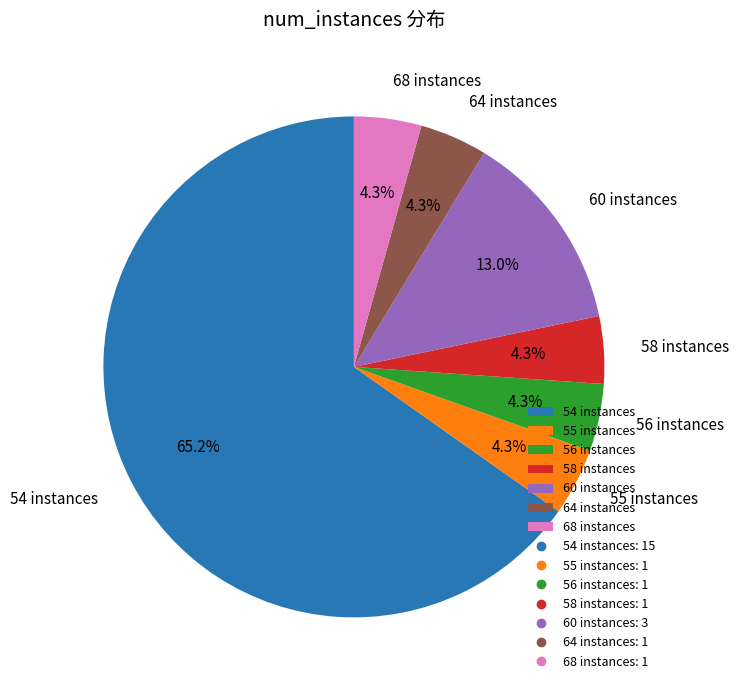

Do 64 instances and 68 instances together represent more than half of the pie?

No